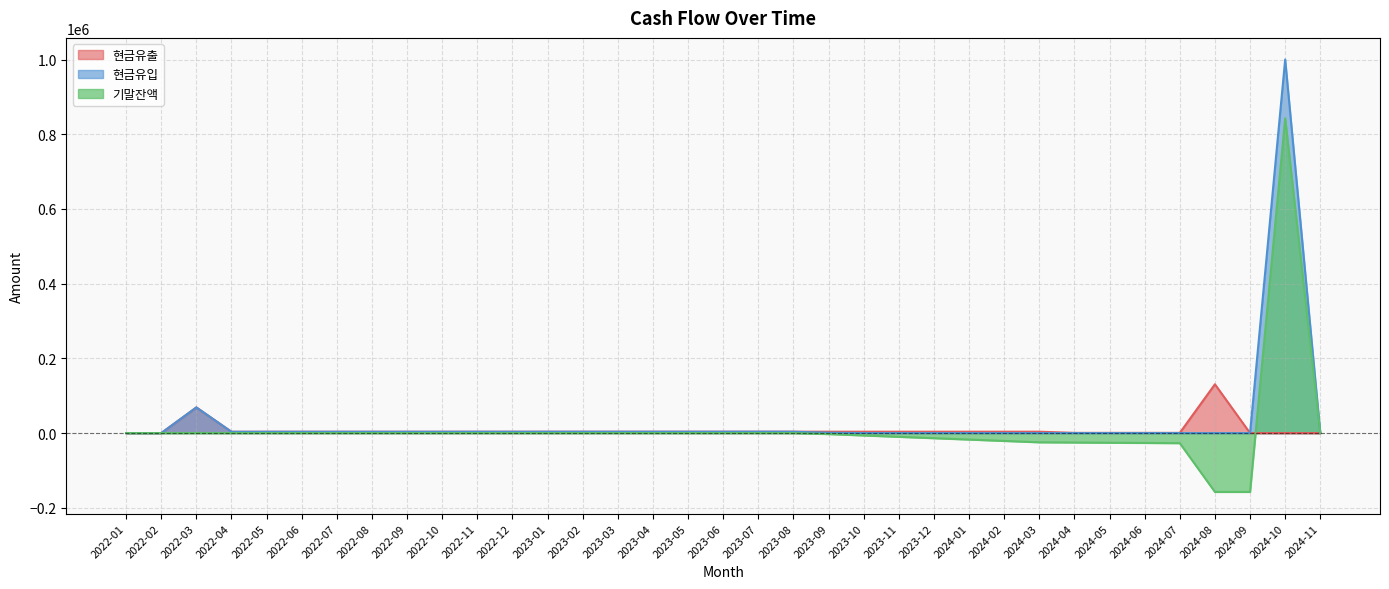

True or false: 현금유출 has a value of 5863.3 at 2023-02.

False